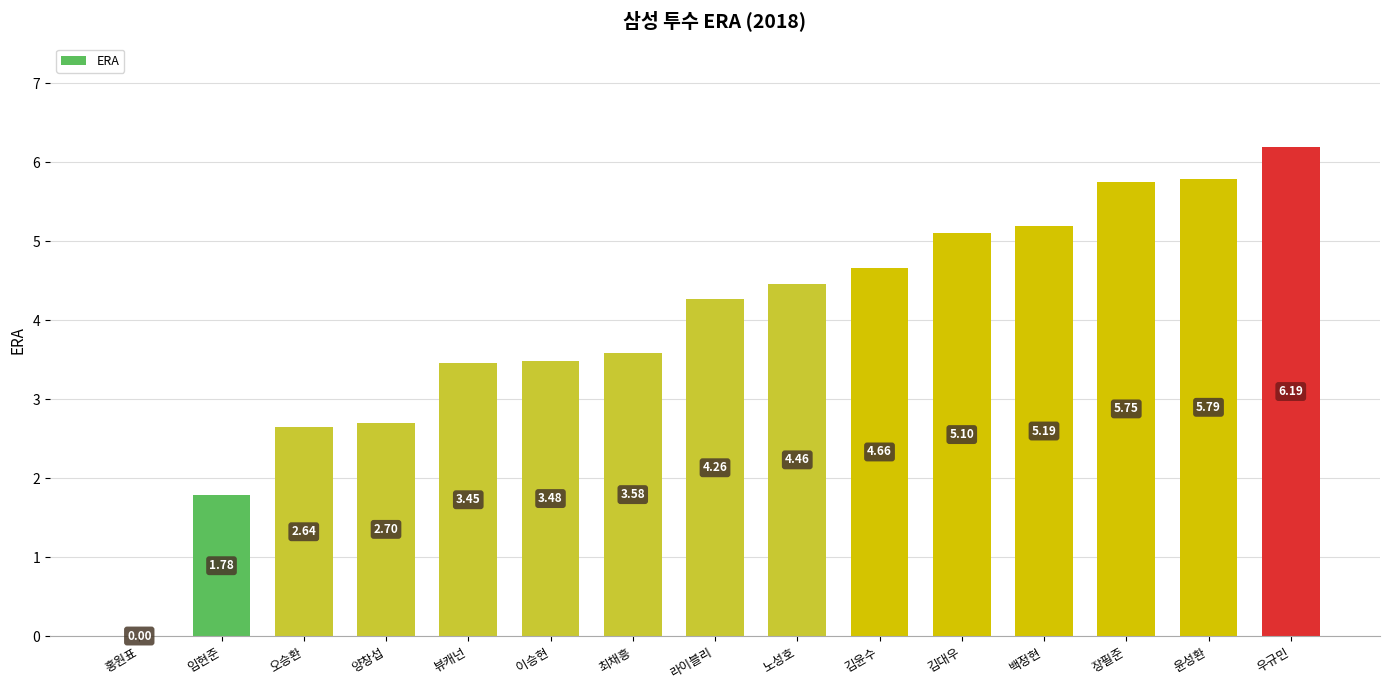

At which label is the value closest to 3?

양창섭